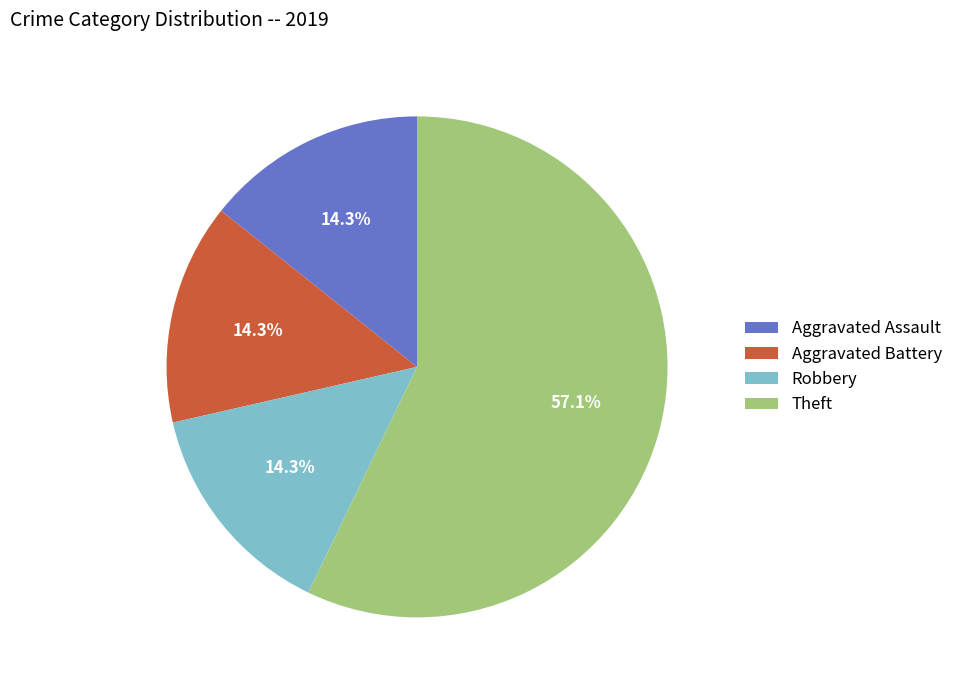

To the nearest percent, what is the average slice percentage?

25%